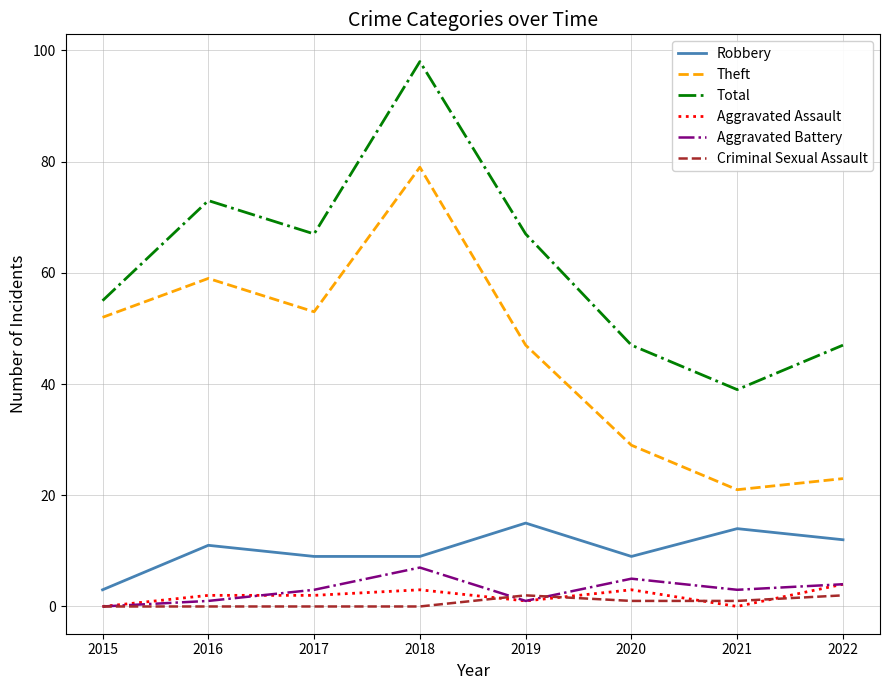

How many interior local valleys does the Total series have?

2